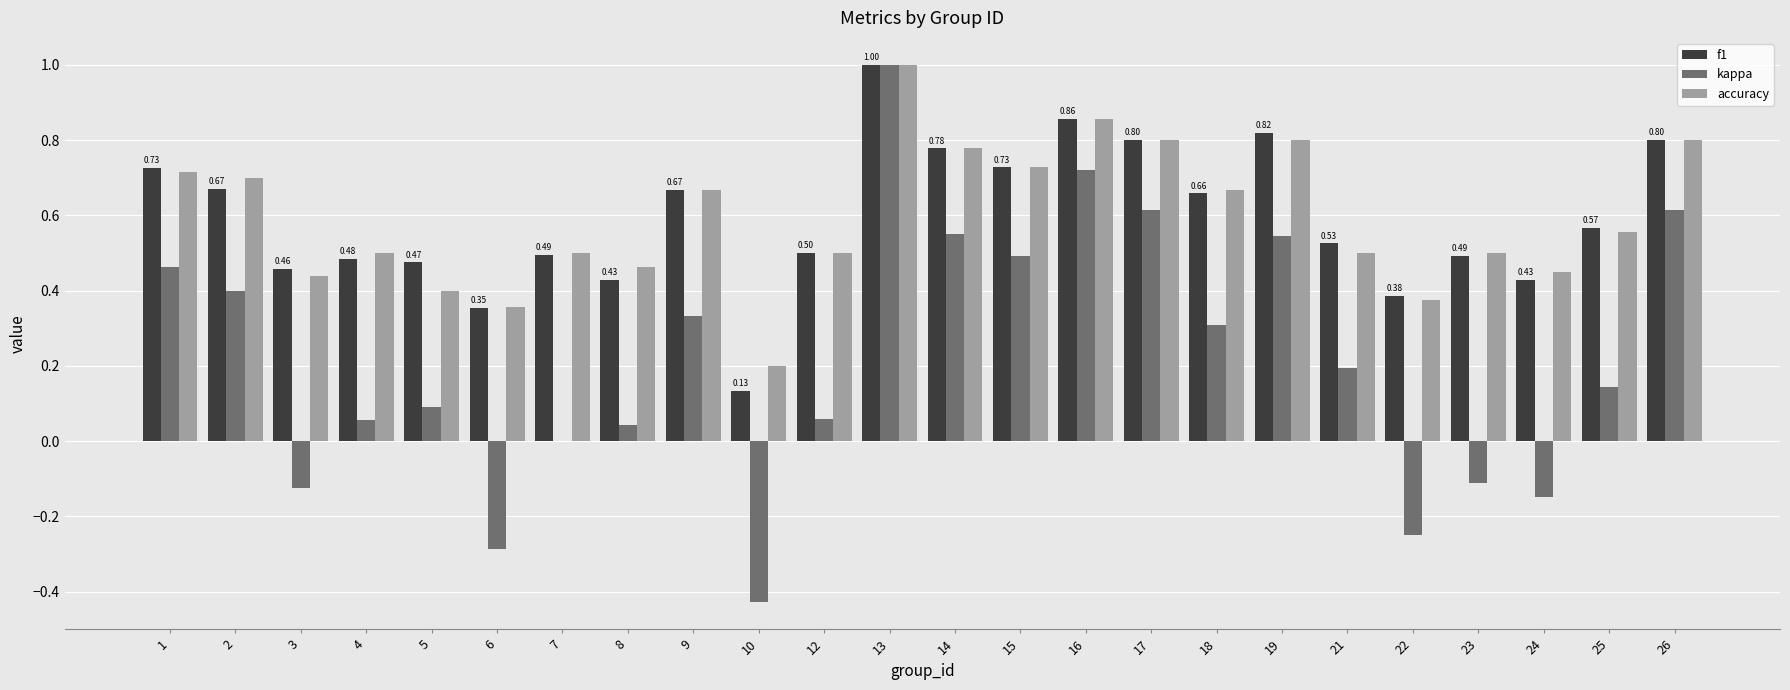

What is the sum of the accuracy values at 9 and 25?

1.2